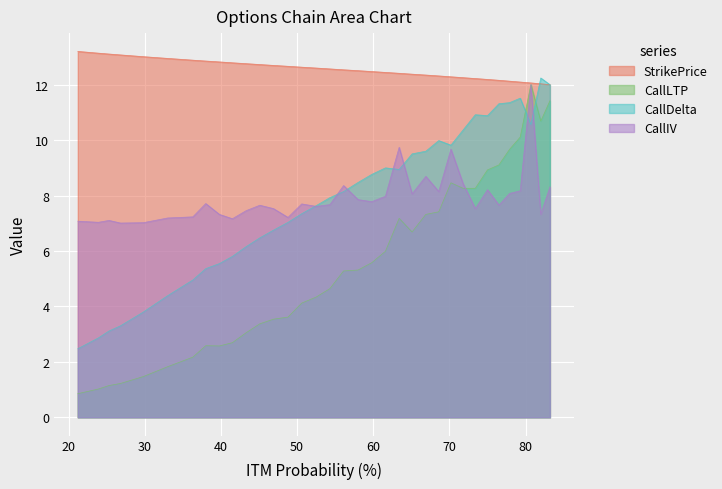

True or false: CallIV has a value of 12.2 at 23.9.

False